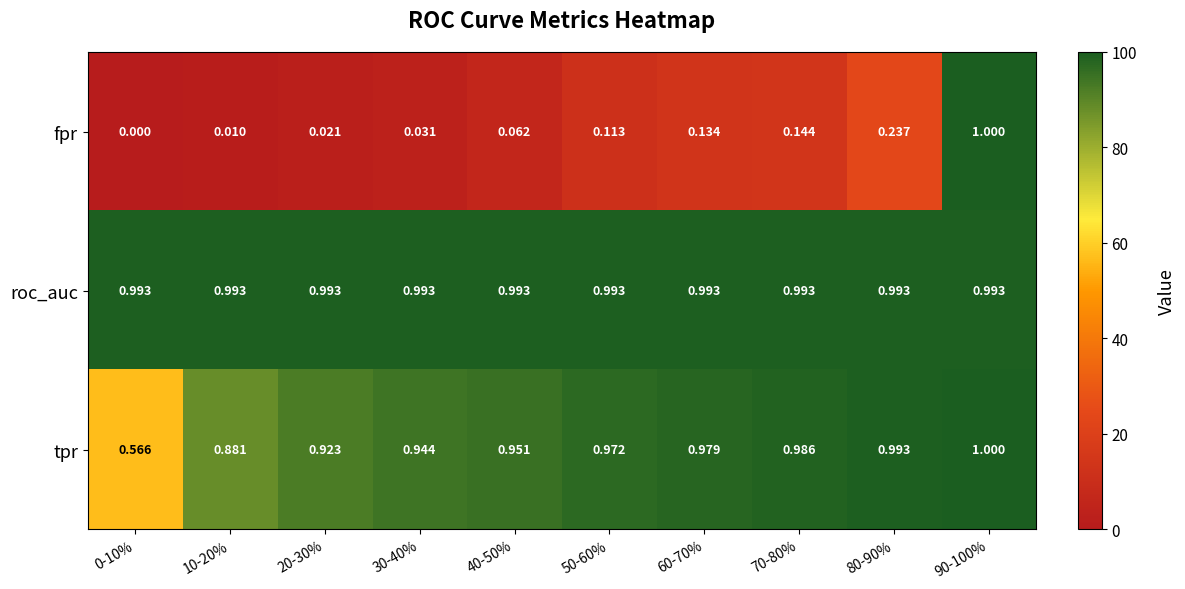

Which series has the largest total across all categories?

roc_auc